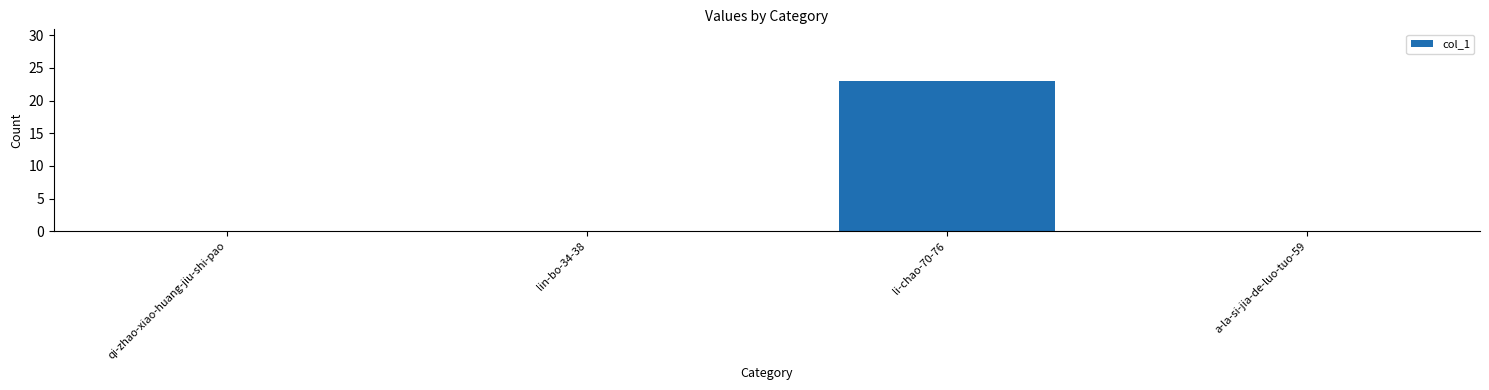

True or false: the data shows 0 at qi-zhao-xiao-huang-jiu-shi-pao.

True